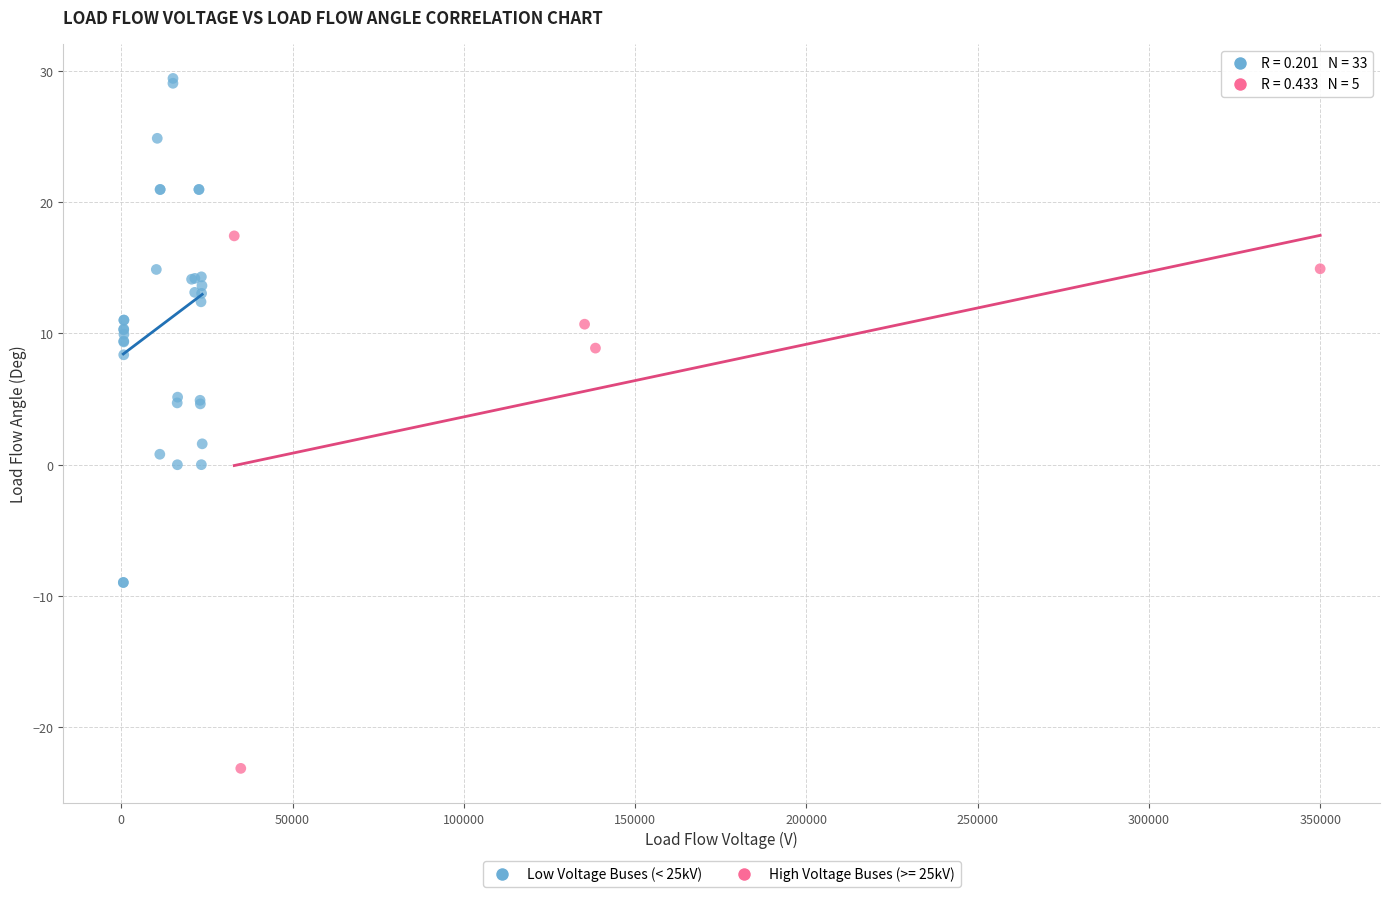

Which series reaches the maximum Y coordinate?

Low Voltage Buses (< 25kV)